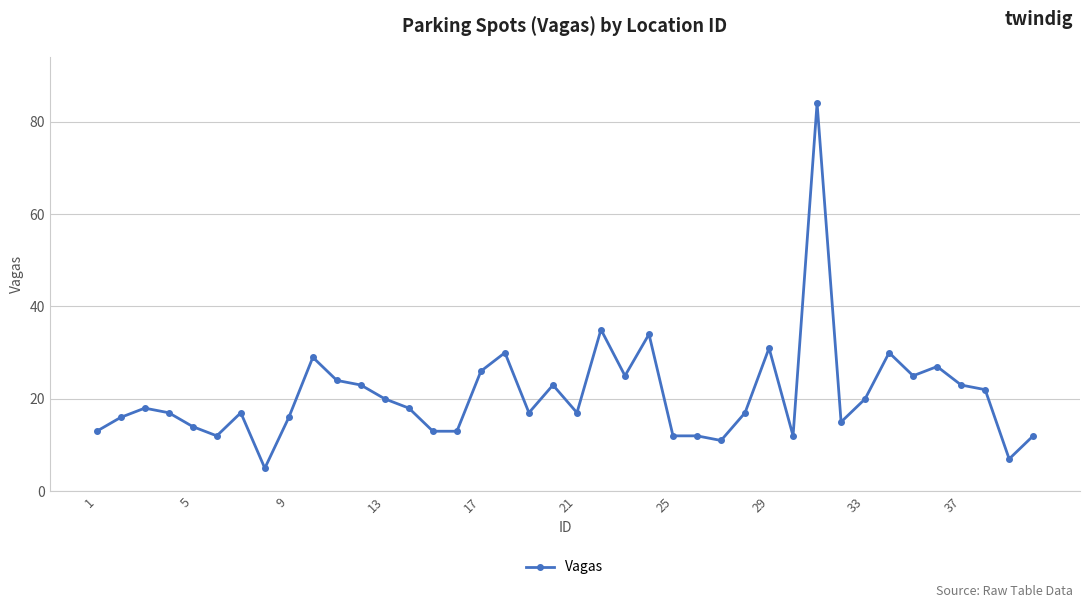

What is the value of the 2nd point from the left?

16